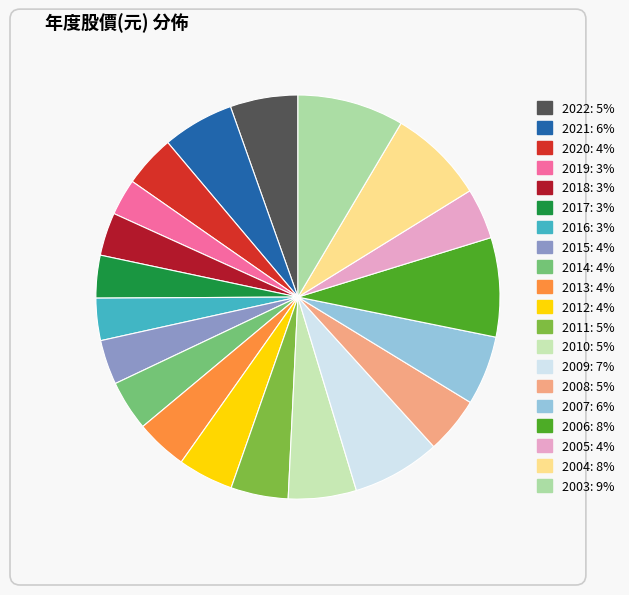

Rank the categories by value from highest to lowest.

2003, 2006, 2004, 2009, 2021, 2007, 2010, 2022, 2011, 2008, 2012, 2020, 2013, 2005, 2014, 2015, 2018, 2017, 2016, 2019